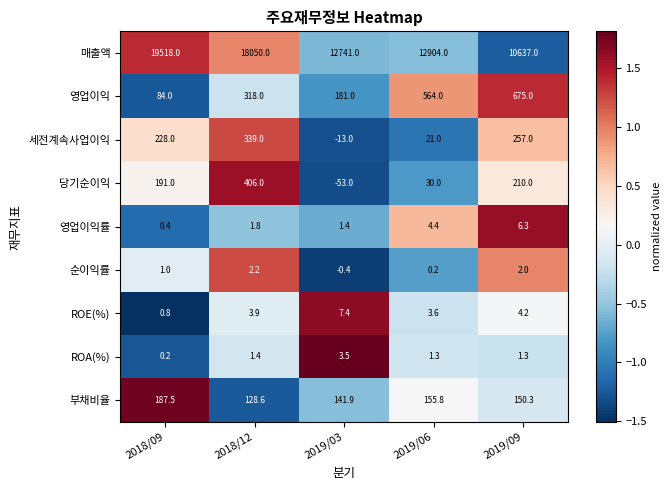

Where is 부채비율 nearest to the value 158?

2019/06